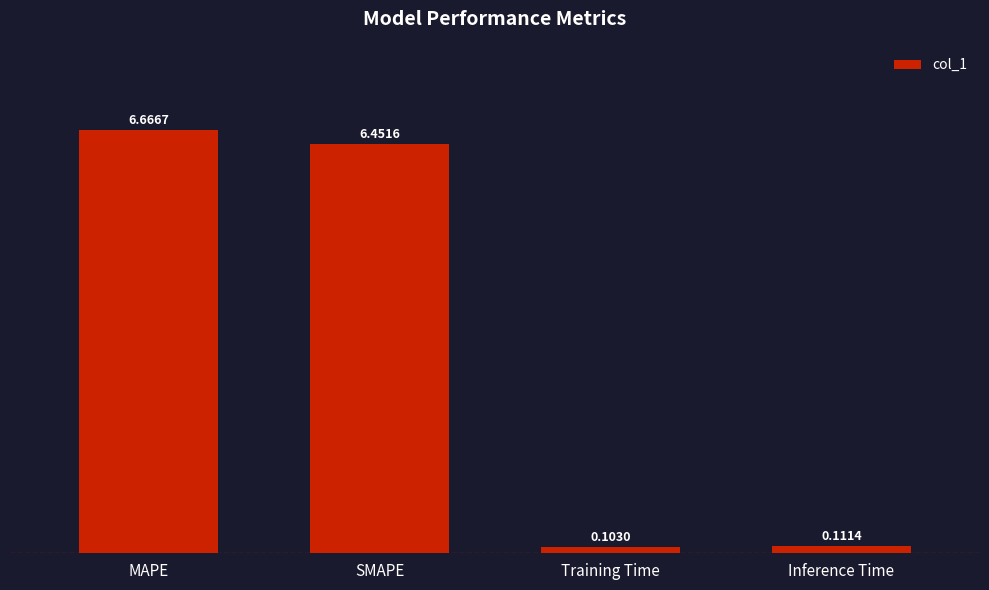

Where is the data nearest to the value 3?

Inference Time